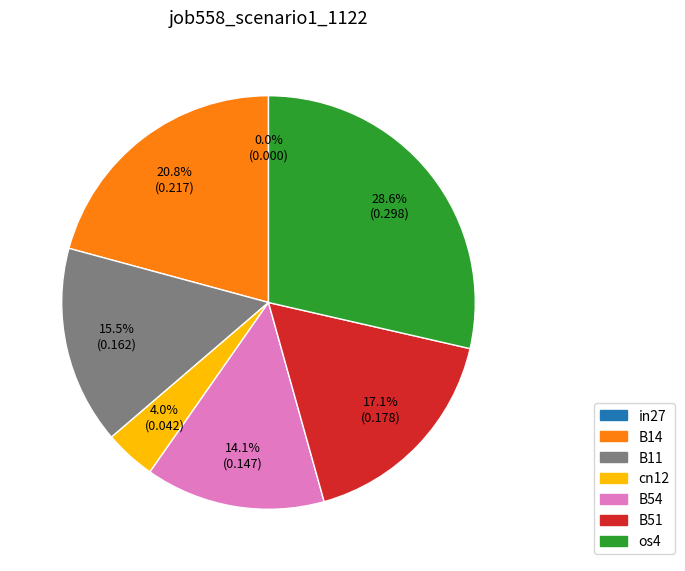

Is it true that B14 is 13% of the pie?

False